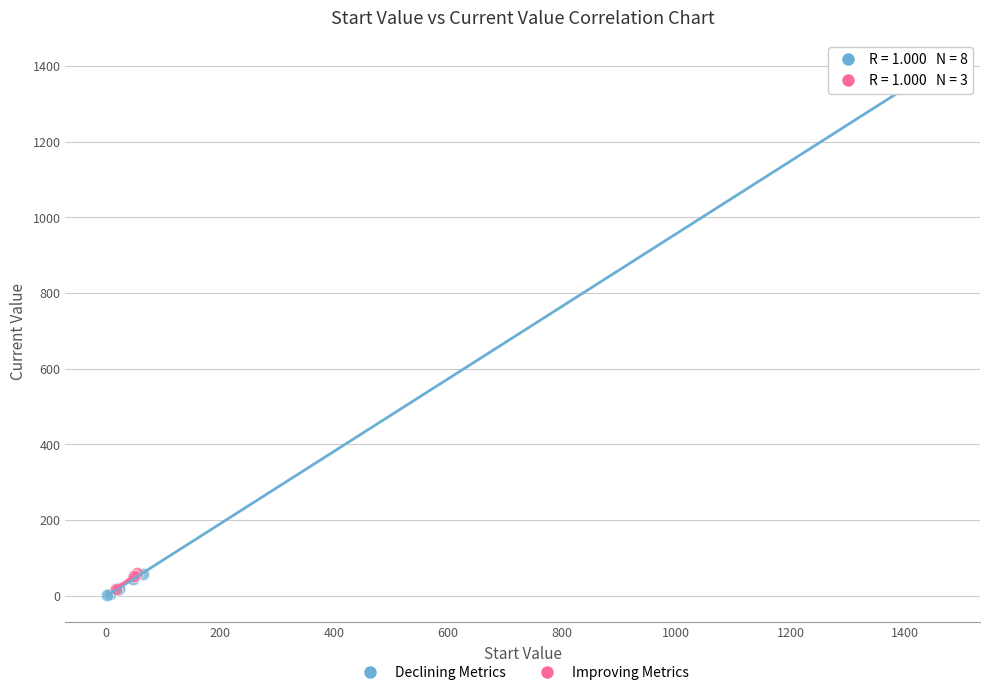

Which series contains the lowest Y value?

Declining Metrics